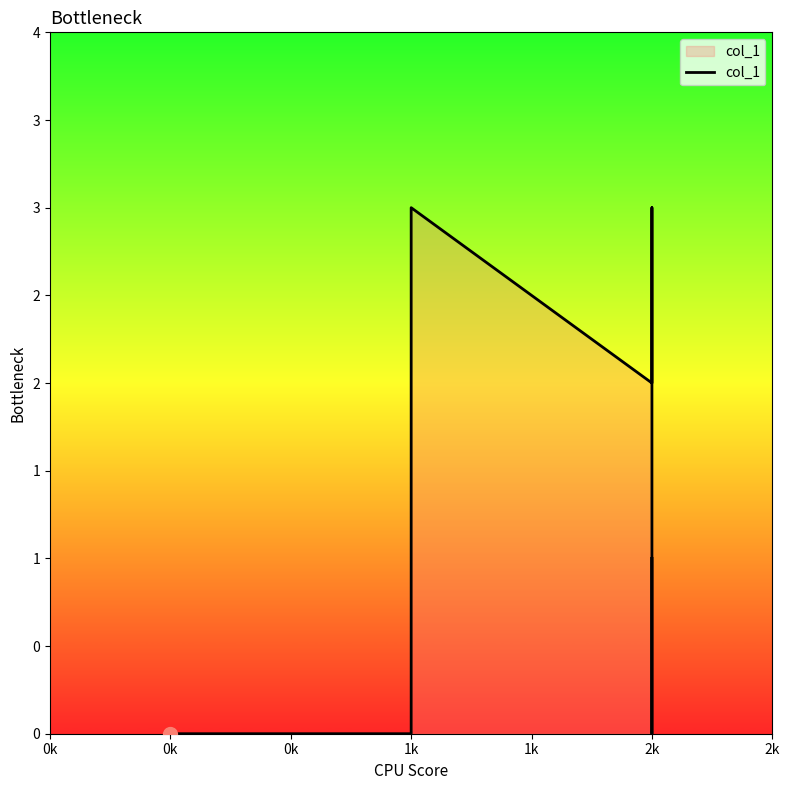

At which category does the chart reach its minimum across all series?

0k